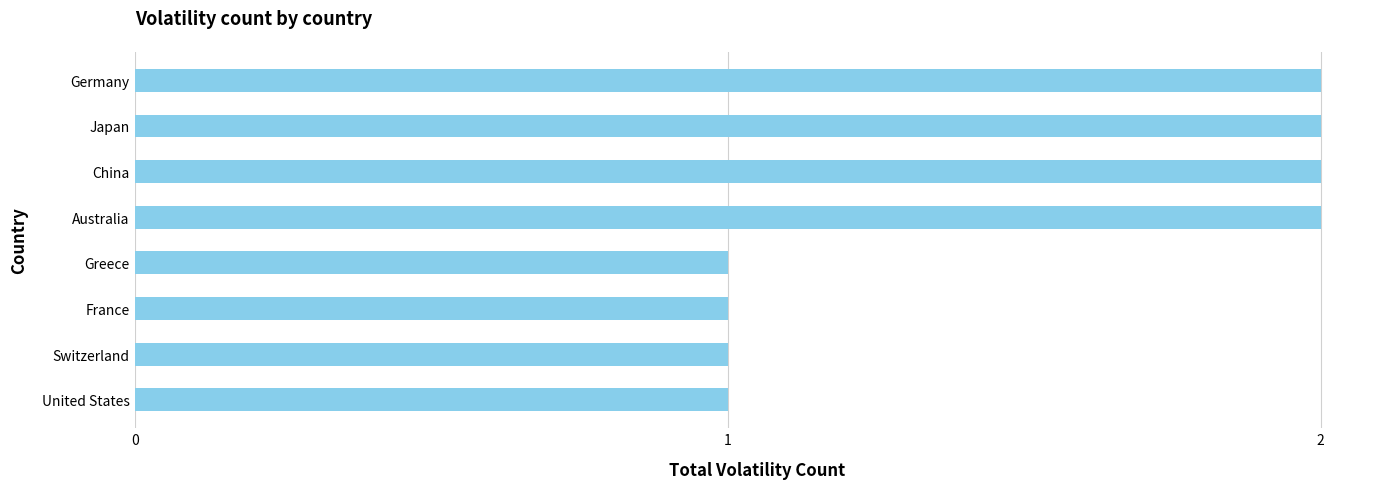

Which has a higher value, United States or China?

China